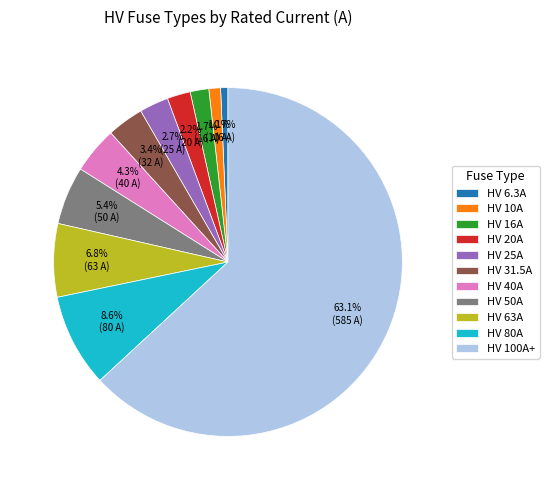

Count the number of slices in the pie.

11